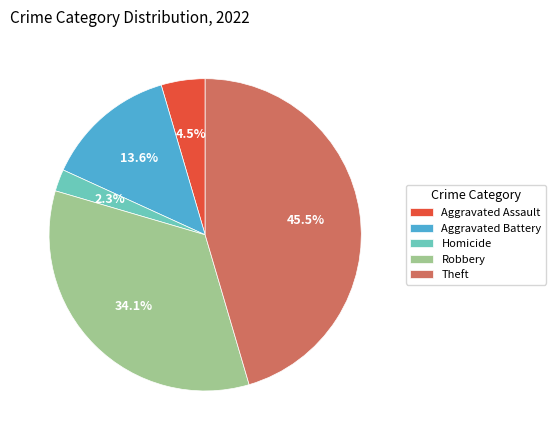

Does Aggravated Battery account for over 50% of the chart?

No